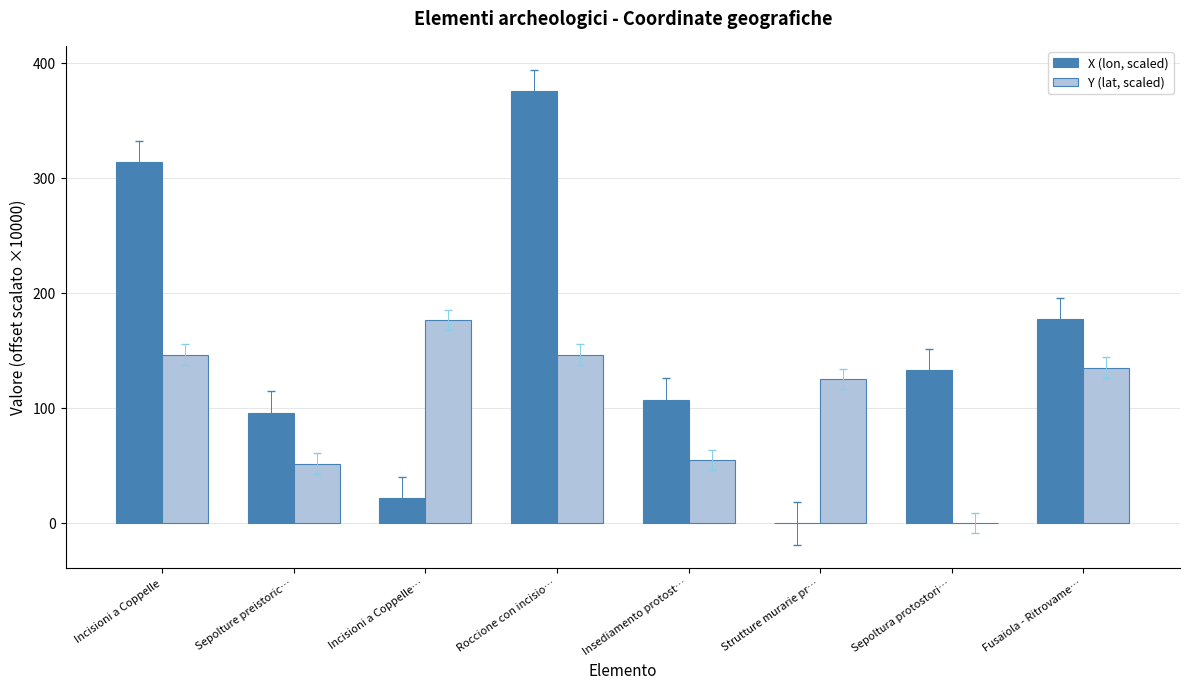

Read the X (lon, scaled) value at Incisioni a Coppelle….

21.6